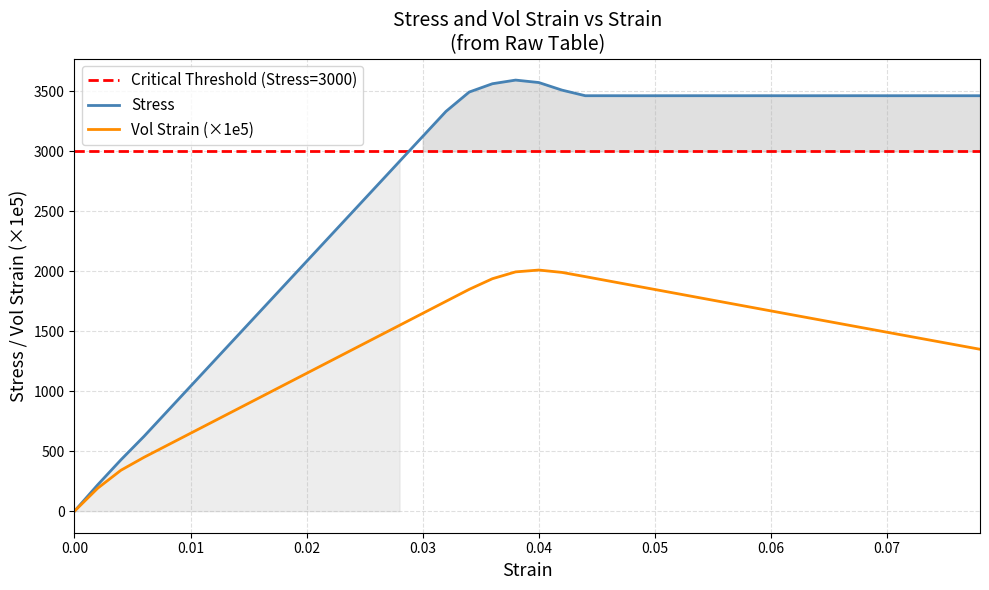

The value of Vol Strain (×1e5) at 0.07 is 1491.8. True or false?

True